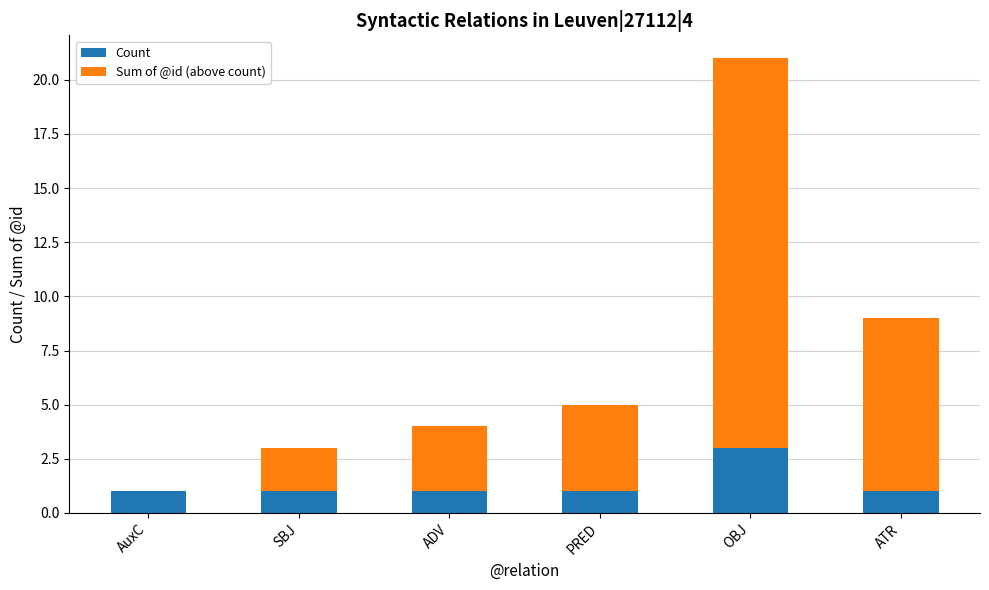

At which category is the sum across all series the highest?

OBJ